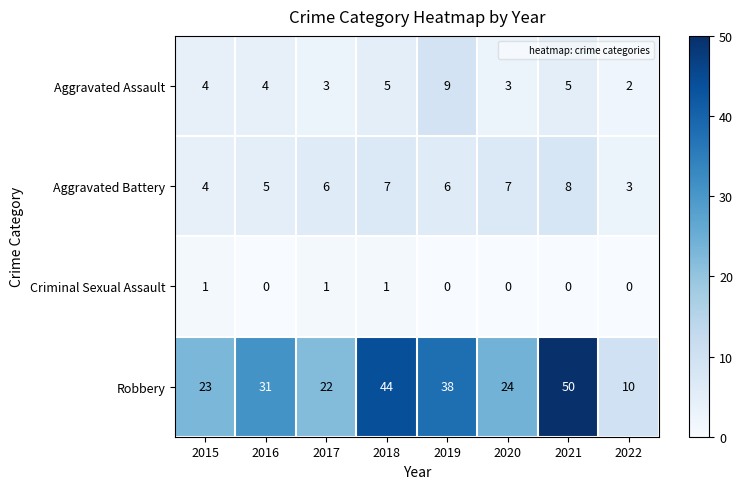

How many series are shown in this chart?

4